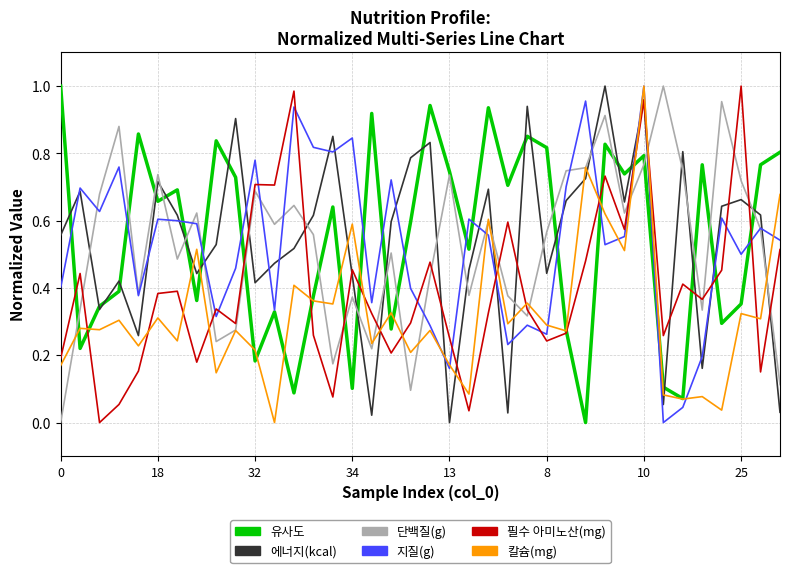

How many times do 단백질(g) and 에너지(kcal) cross each other?

19